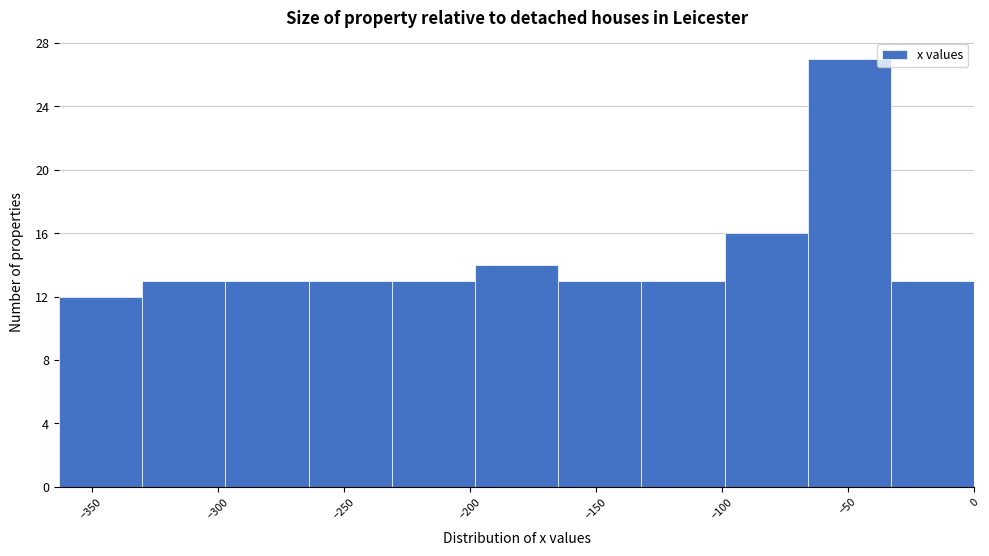

How tall is the bar that spans -132 to -99 on the x-axis? Neither the bar edges nor the heights are printed on the chart, so give them approximately, as read against the axes.

13